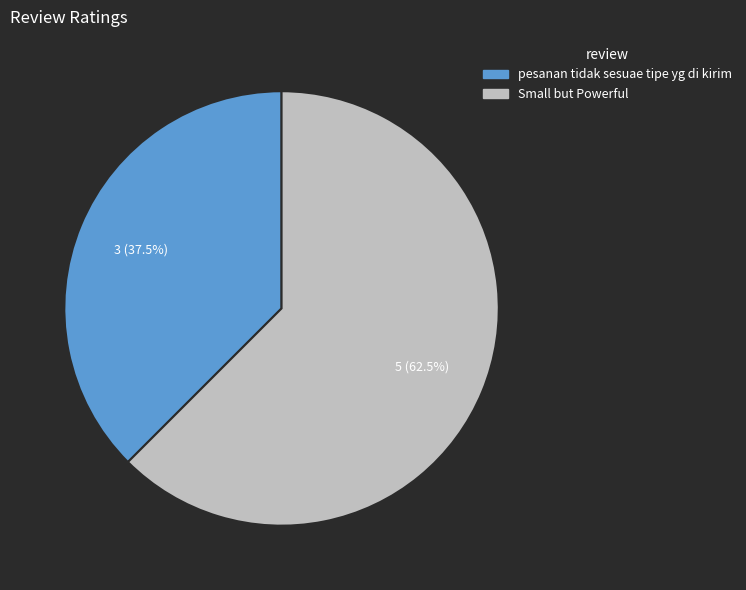

Rank the categories by value from lowest to highest.

pesanan tidak sesuae tipe yg di kirim, Small but Powerful